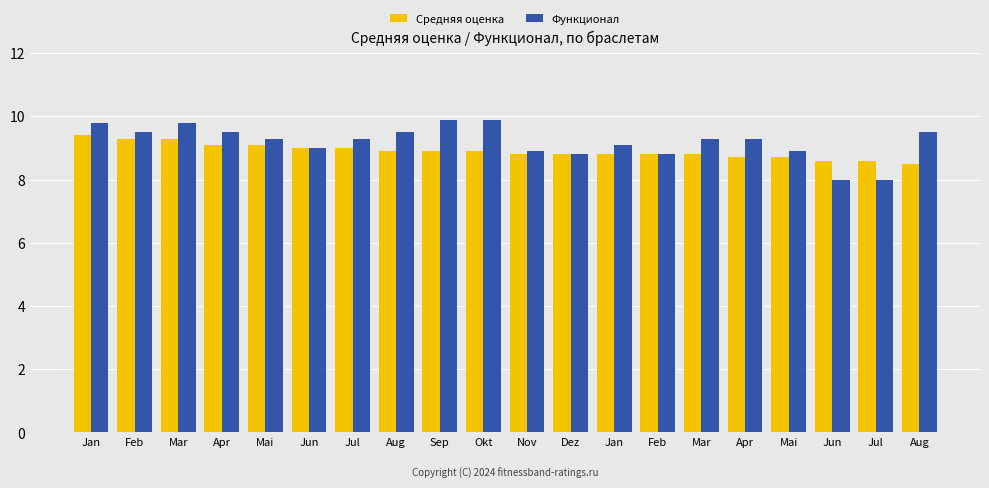

What is the greatest value displayed?

9.9